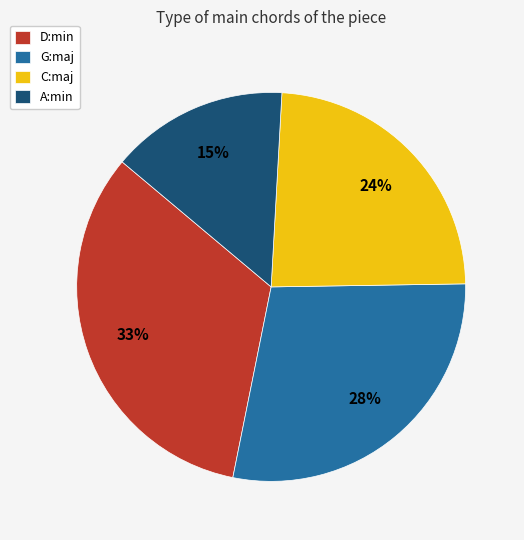

What is the ratio of the value at C:maj to the value at A:min?

1.6